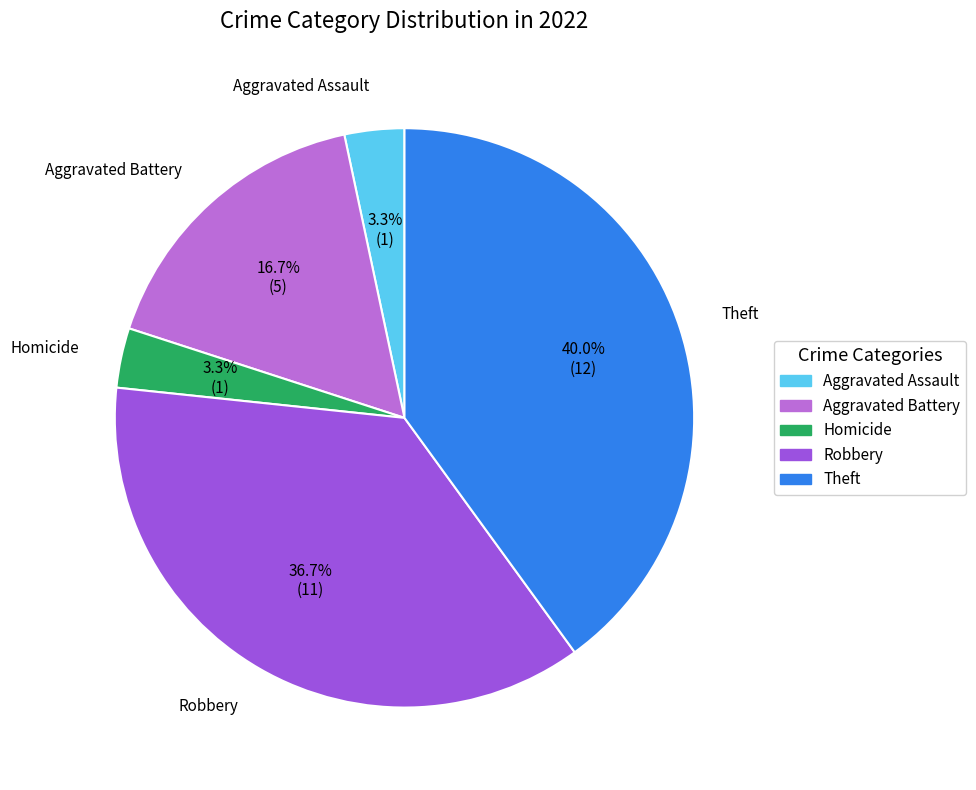

Count the number of slices in the pie.

5